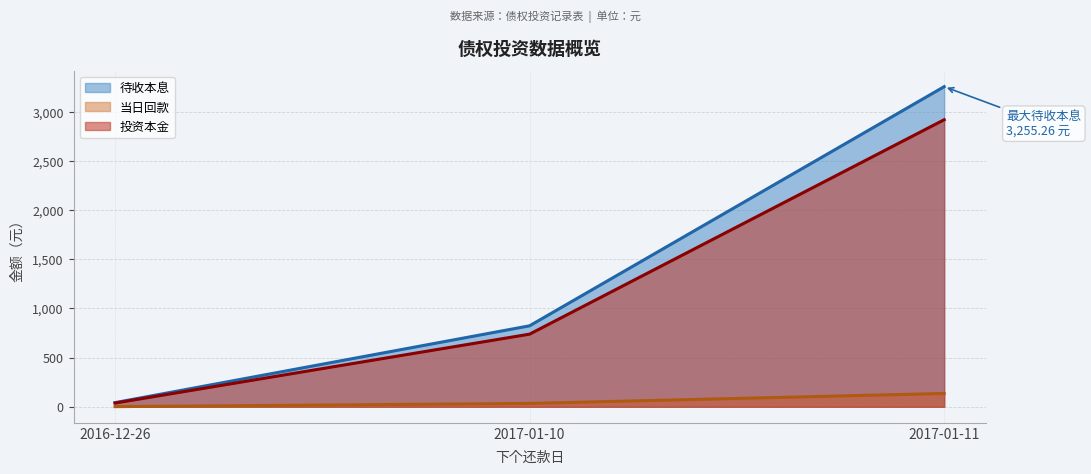

At which label is 投资本金 closest to 1478?

2017-01-10